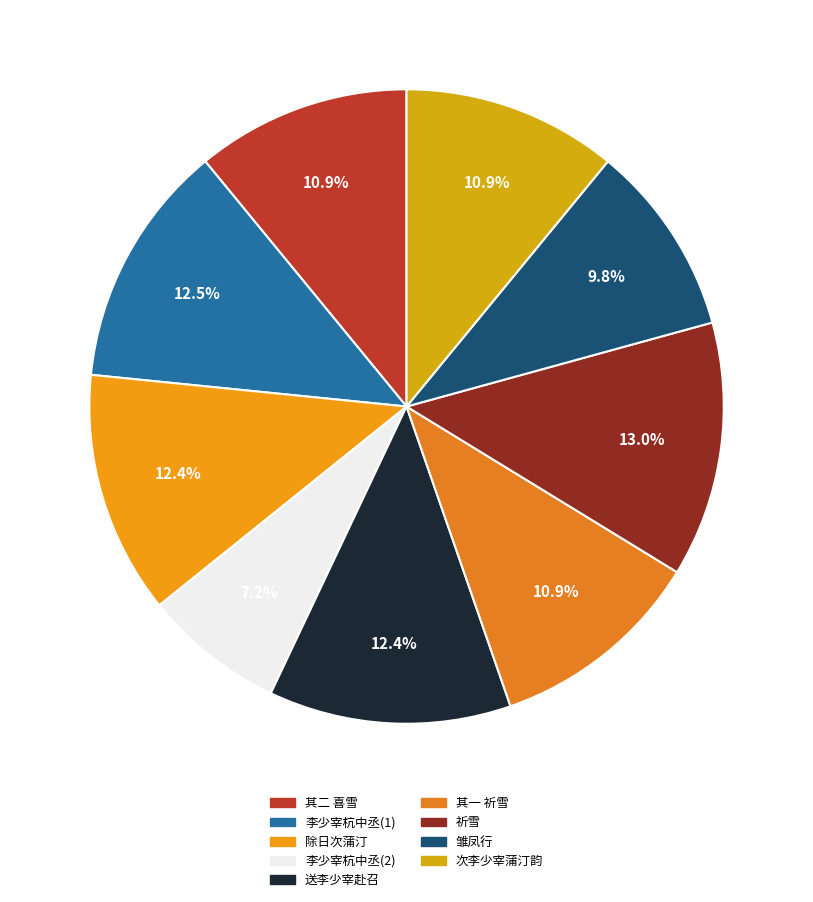

To the nearest percent, what is the average slice percentage?

11%